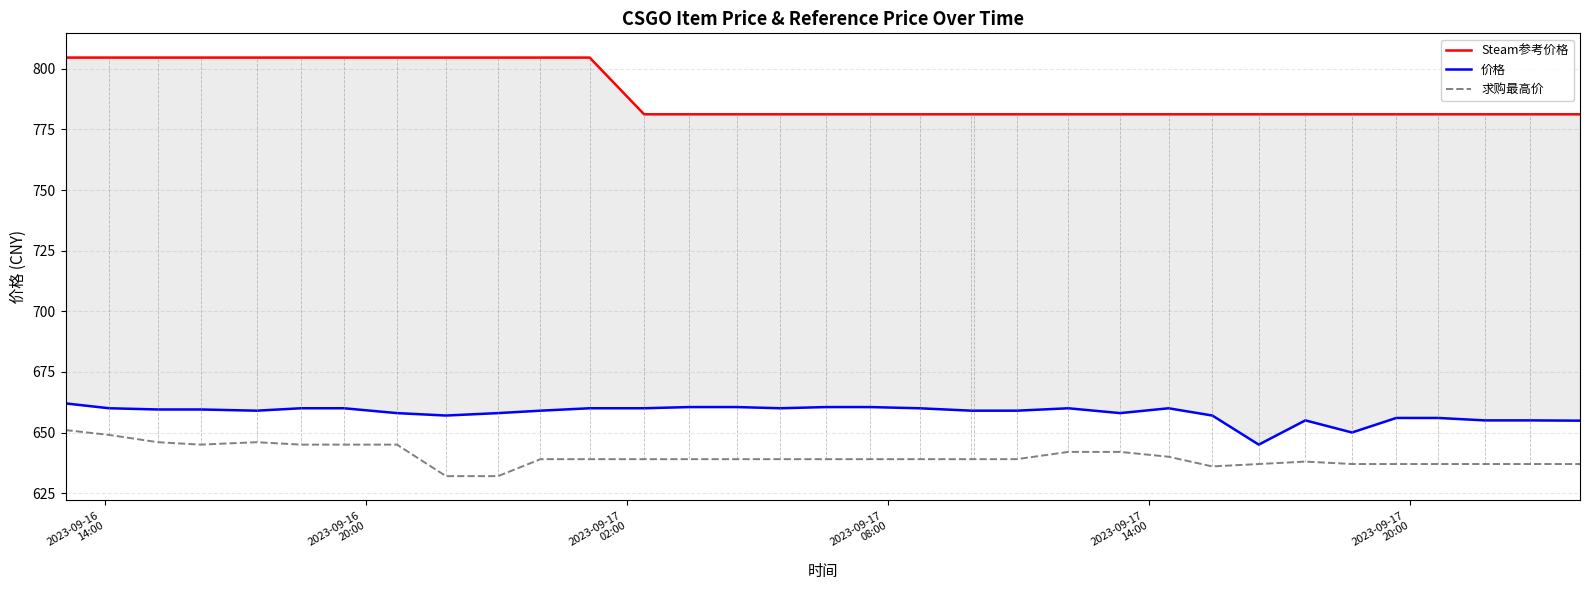

What is the highest value of the 求购最高价 series?

651